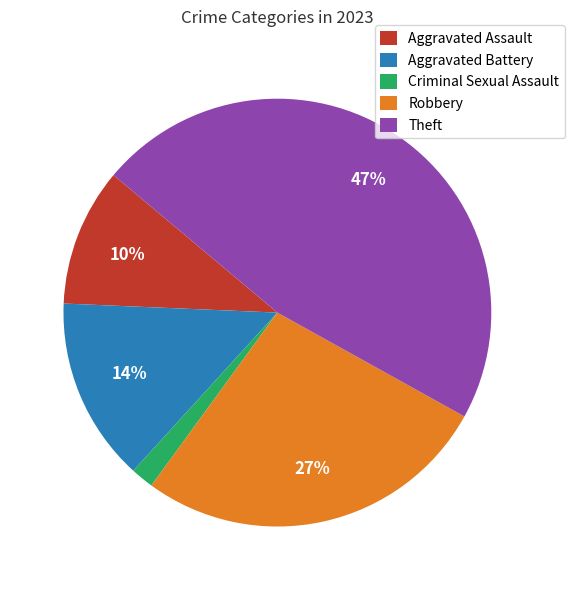

To the nearest percent, what is the difference between the Criminal Sexual Assault and Robbery slice percentages?

25%